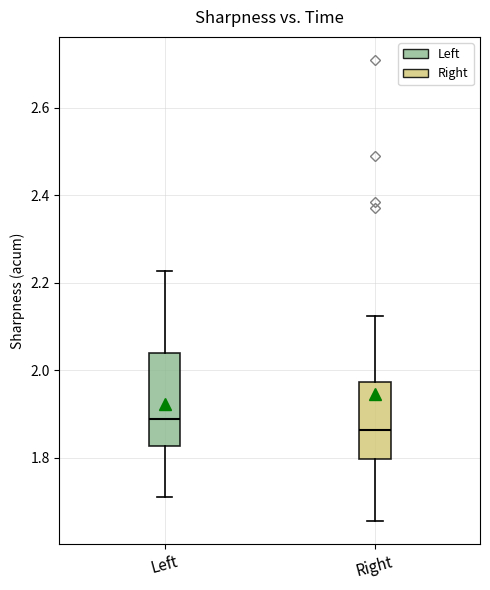

Comparing the boxes themselves (not the whiskers), which one is the tallest?

Left